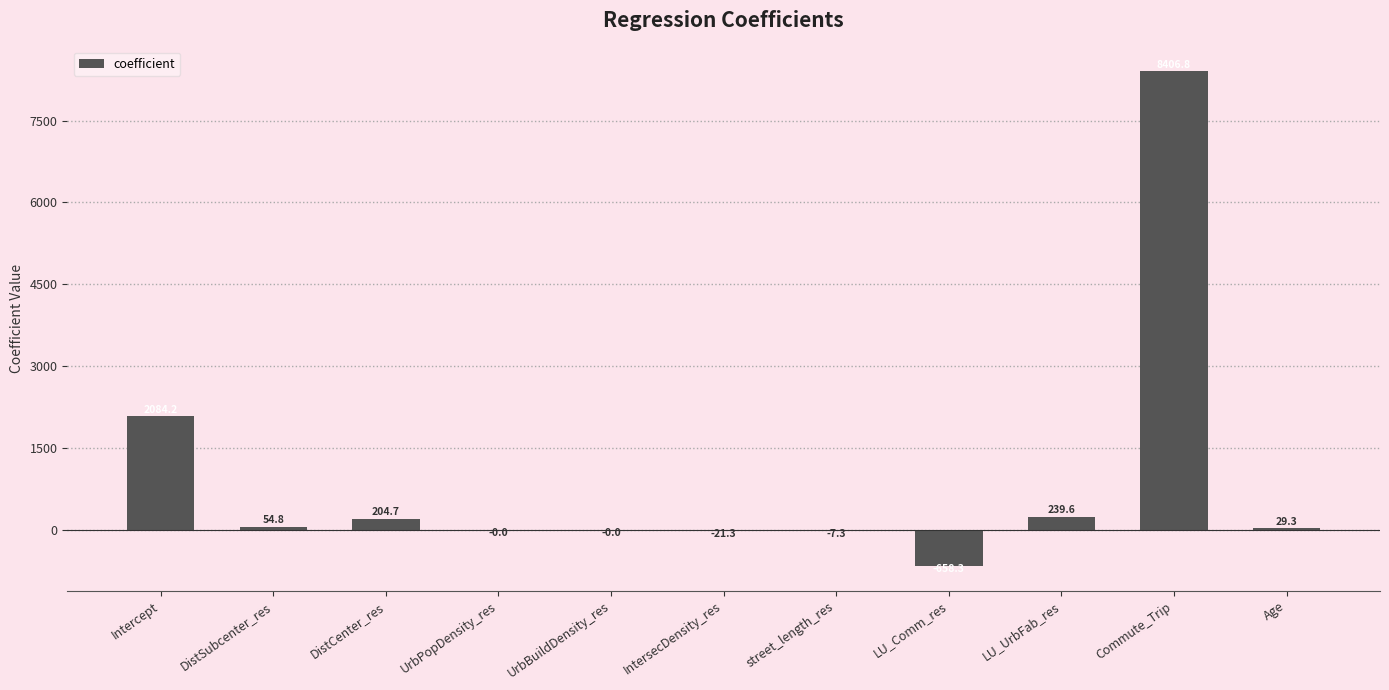

The chart shows a value of 2084.2 at Intercept. True or false?

True